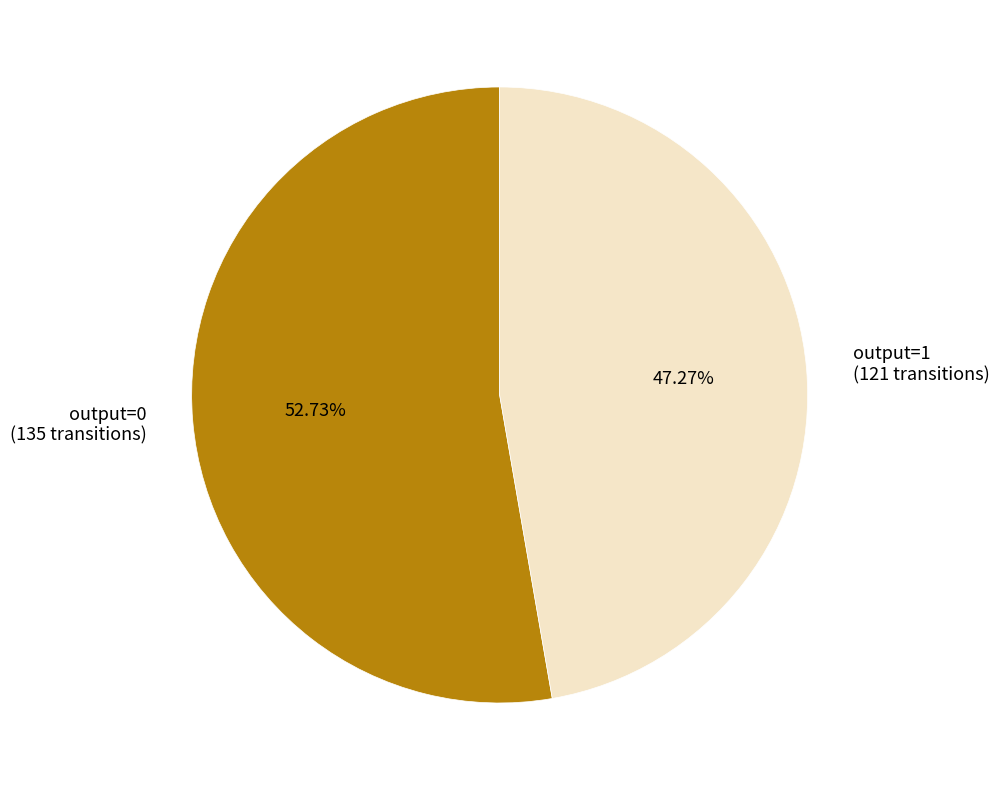

How many segments does this pie chart have?

2